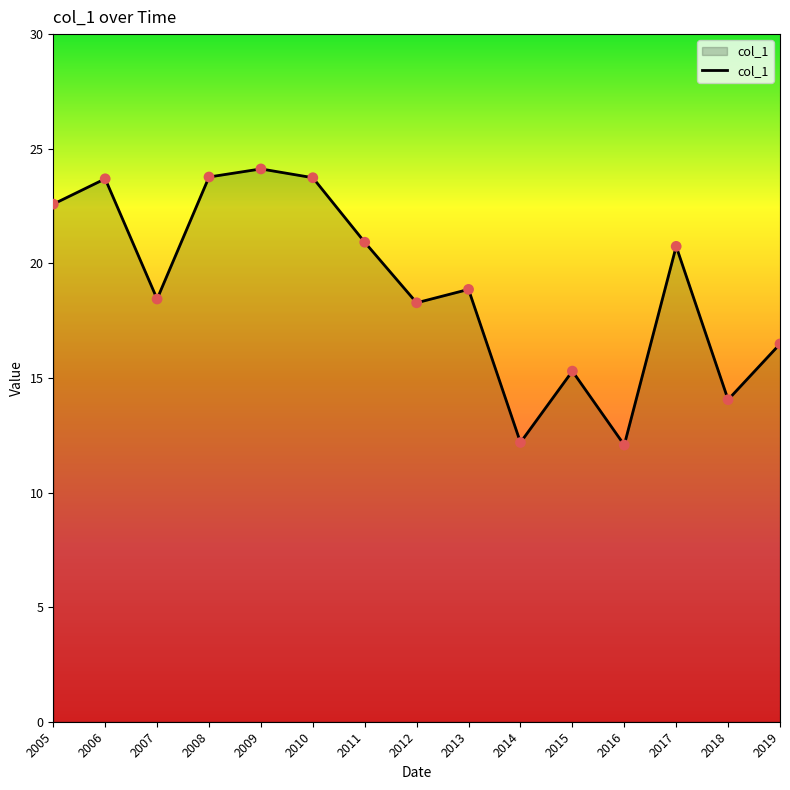

Which has a higher value, 2014 or 2008?

2008